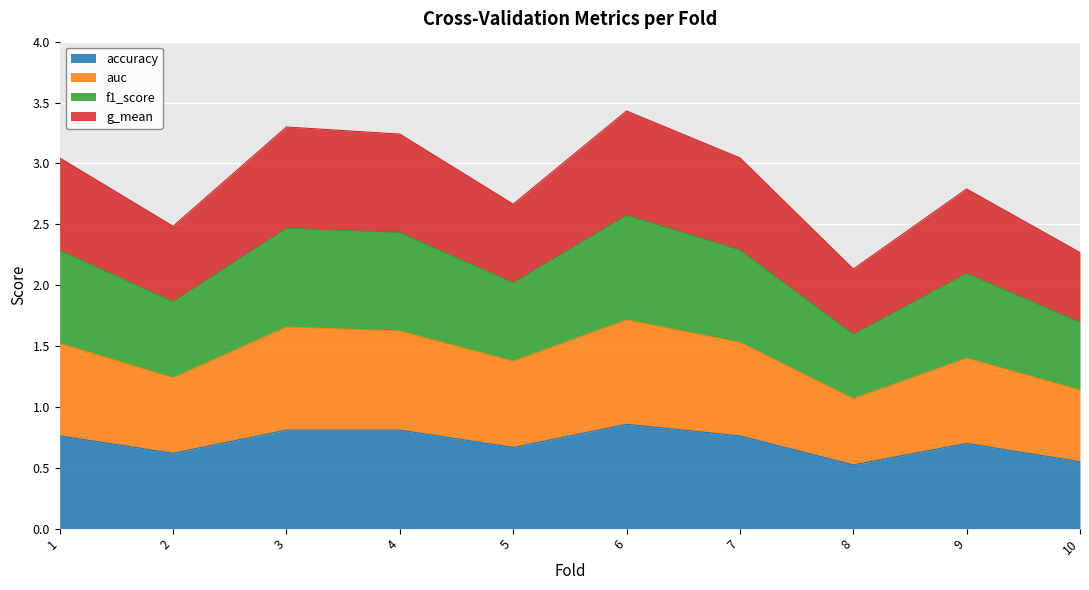

Which category has the highest value across all series?

6